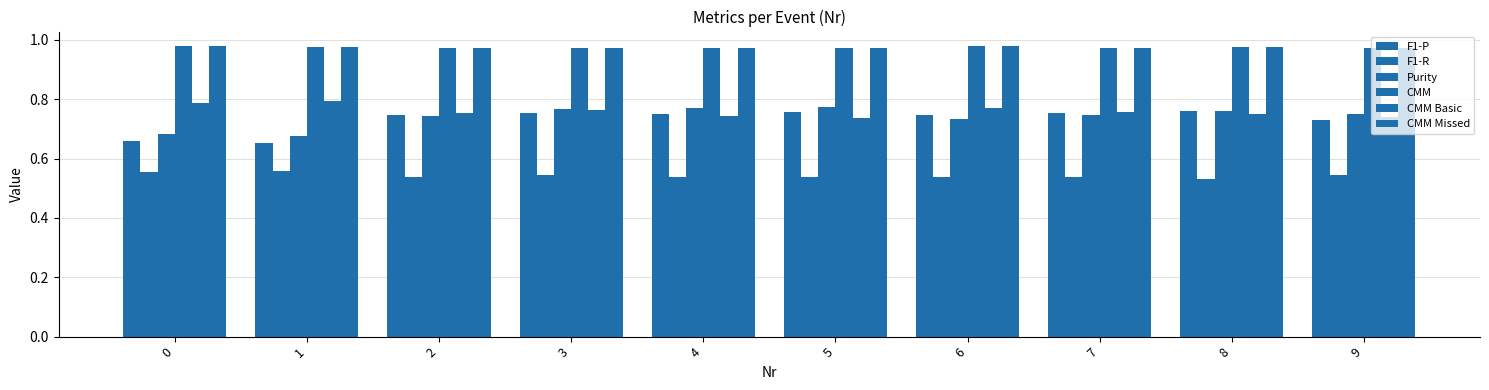

Is the value of F1-R at 1 greater than the value of Purity at 7?

No